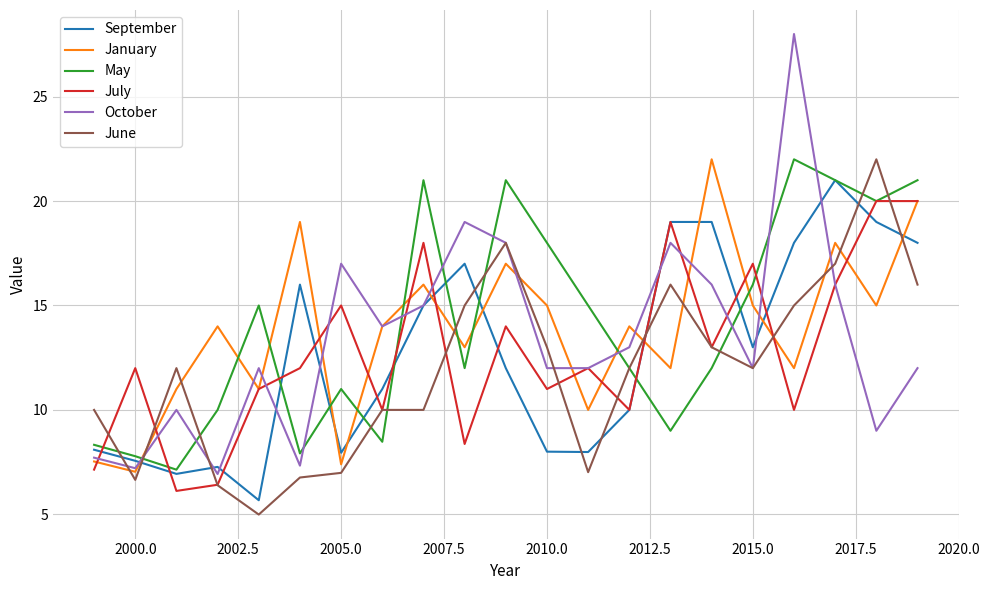

How many intersections are there between January and June?

11